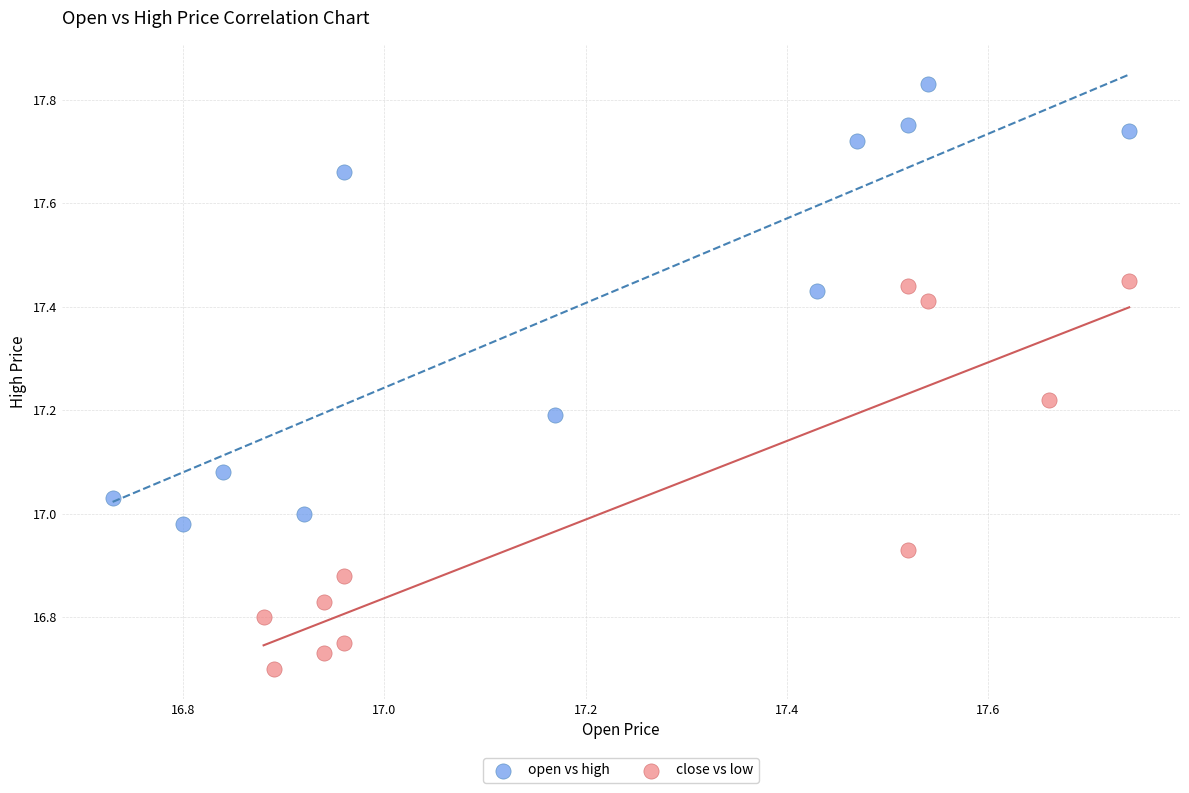

Which series reaches the maximum Y coordinate?

open vs high